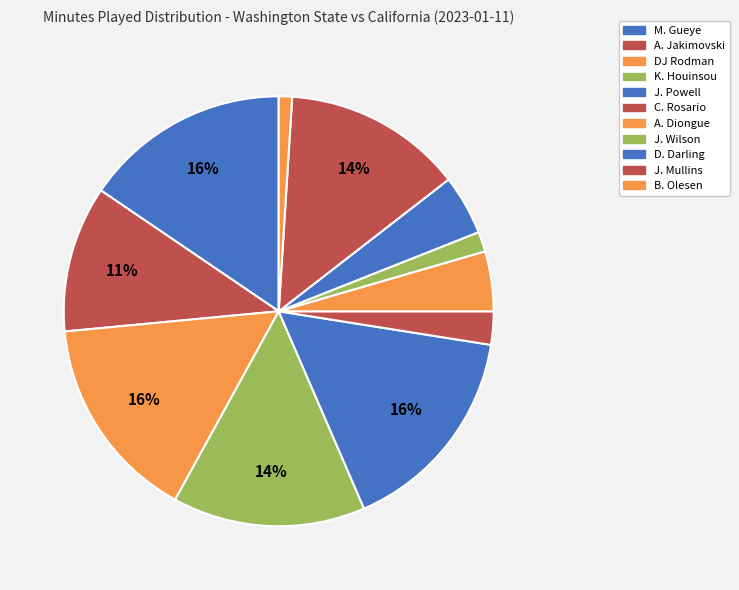

Count the number of slices in the pie.

11